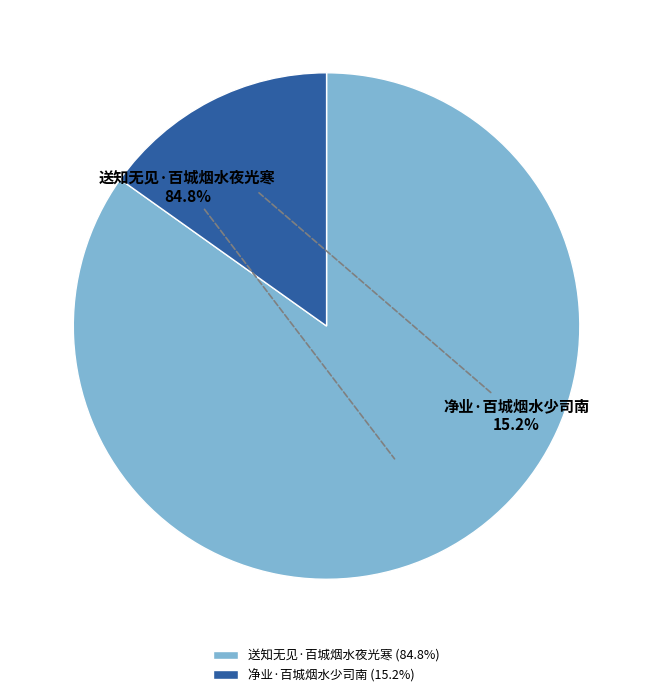

How many segments does this pie chart have?

2